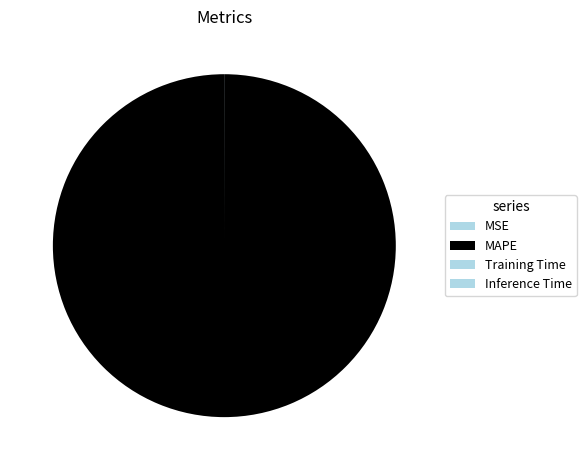

Which slice is the largest?

MAPE